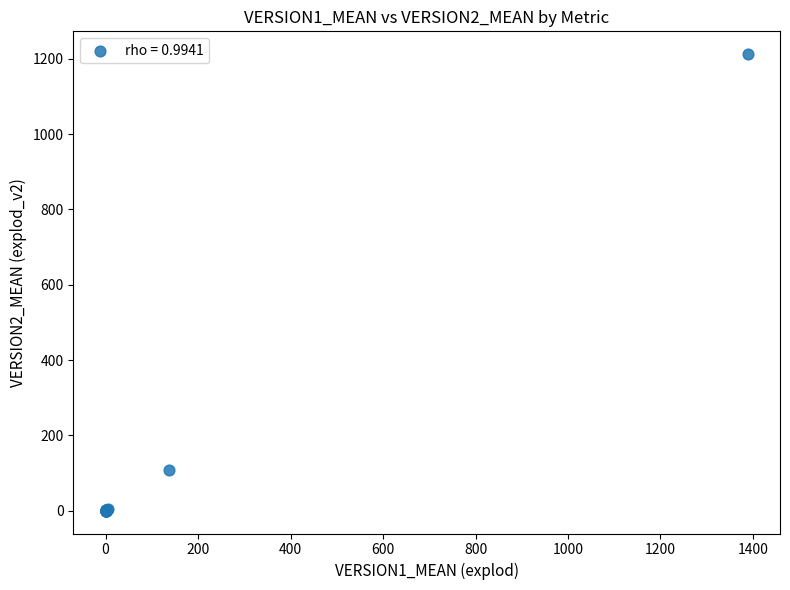

What Y value in the scatter plot is closest to 606?

109.0